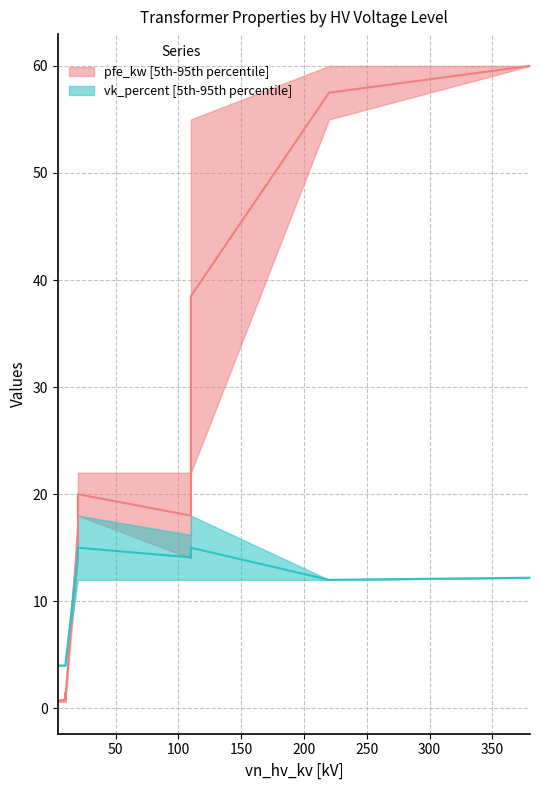

Reading right to left, what are all the values shown in this chart?

pfe_kw_lower: 60.0	55.0	22.0	18.0	14.0	18.0	14.0	14.0	0.6	1.2	0.9	0.6	0.6
pfe_kw_upper: 60.0	60.0	55.0	22.0	22.0	22.0	22.0	18.0	0.9	1.6	1.4	0.9	0.8
pfe_kw_mid: 60.0	57.5	38.5	20.0	18.0	20.0	18.0	16.0	0.8	1.4	1.1	0.8	0.7
vk_lower: 12.2	12.0	12.0	12.0	12.0	12.0	12.0	12.0	4.0	4.0	4.0	4.0	4.0
vk_upper: 12.2	12.0	18.0	18.0	16.2	18.0	18.0	16.2	4.0	4.0	4.0	4.0	4.0
vk_mid: 12.2	12.0	15.0	15.0	14.1	15.0	15.0	14.1	4.0	4.0	4.0	4.0	4.0